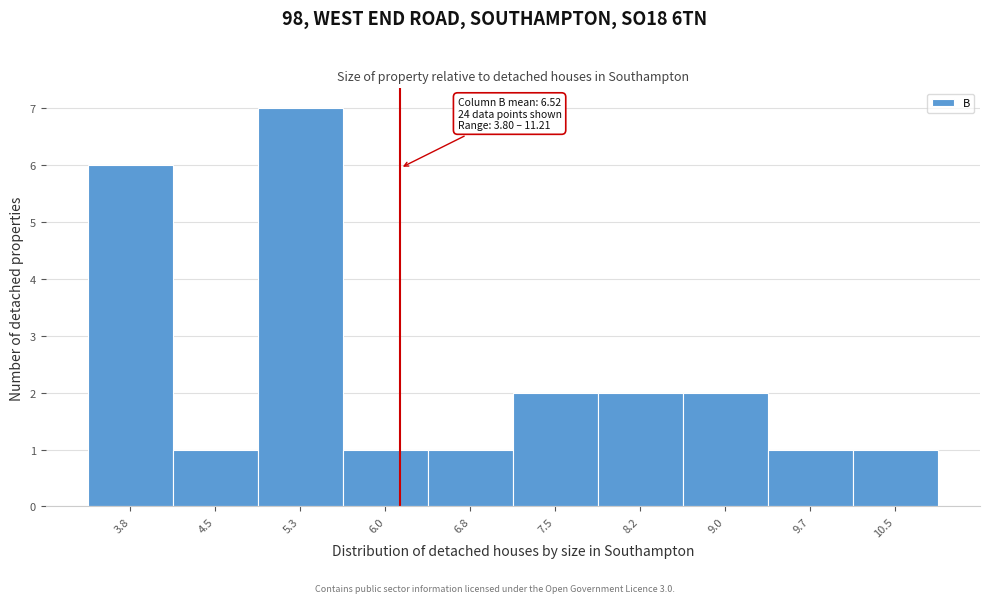

Reading right to left, transcribe all the data shown in this chart.

1	1	2	2	2	1	1	7	1	6